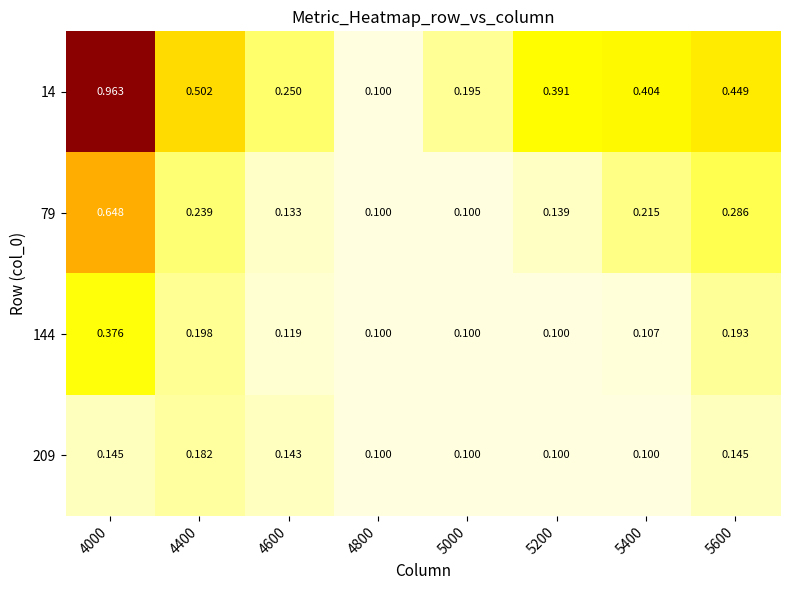

How many categories are shown in the chart?

8